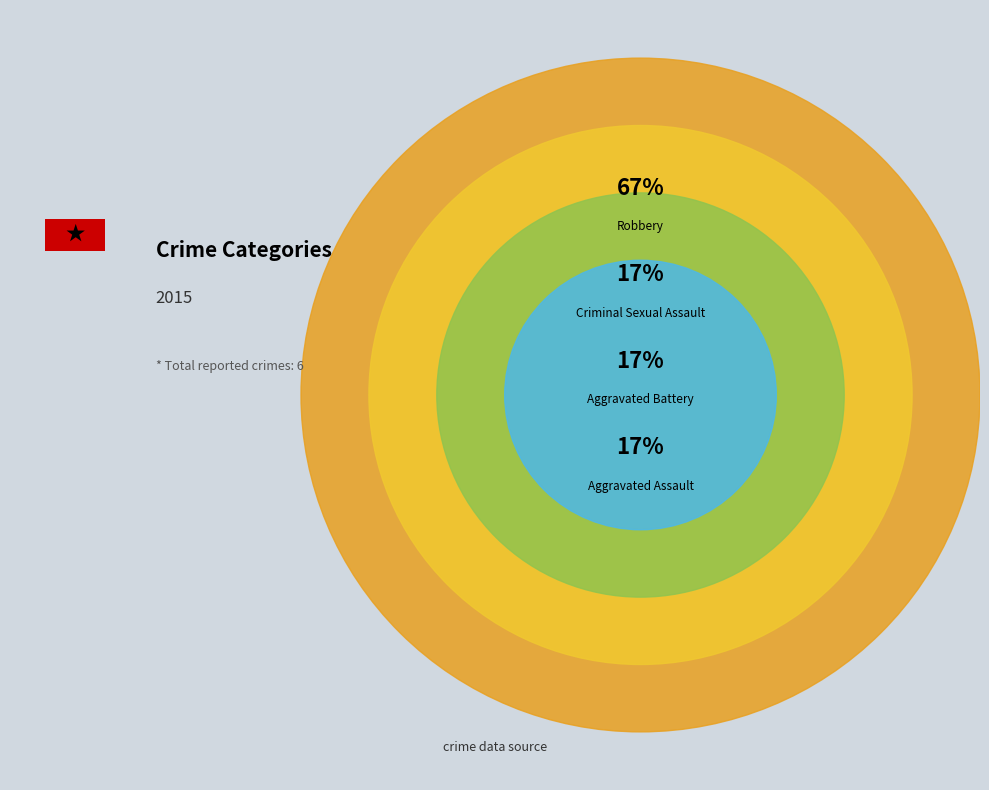

Which has a higher value, Aggravated Battery or Robbery?

Robbery